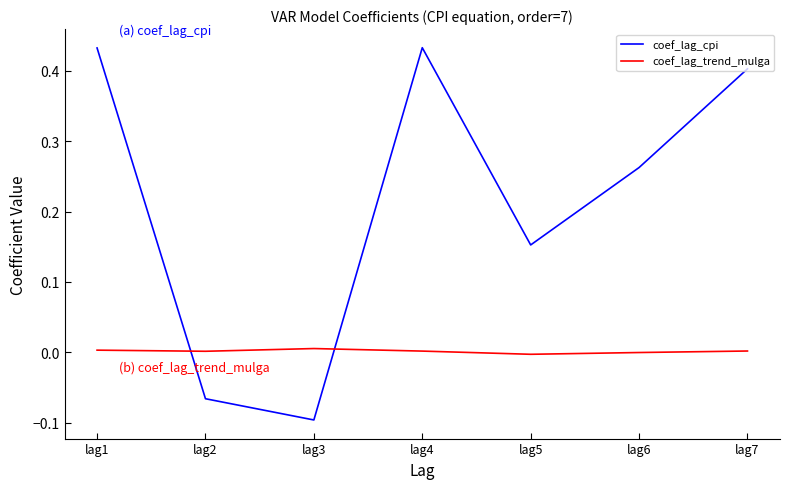

Which series has the largest total across all categories?

coef_lag_cpi